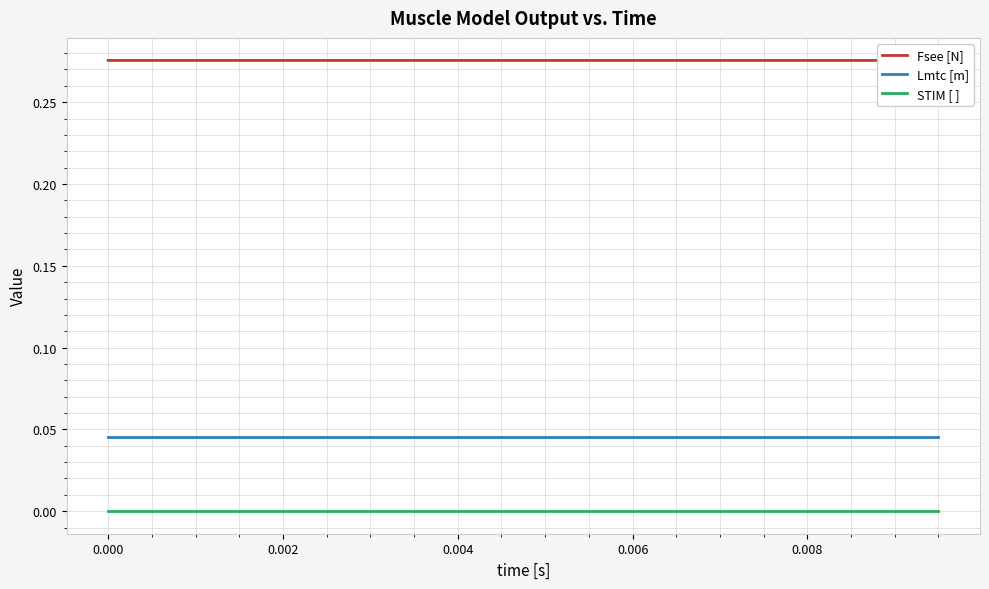

True or false: Lmtc [m] and STIM [ ] intersect in this chart.

False